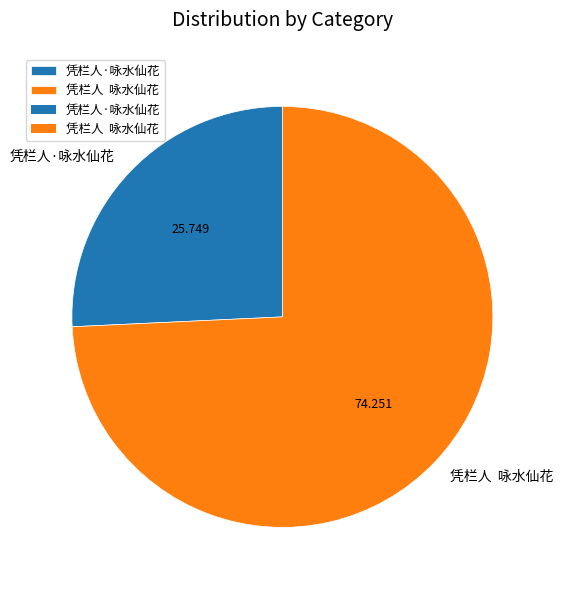

How many slices are in this pie chart?

2